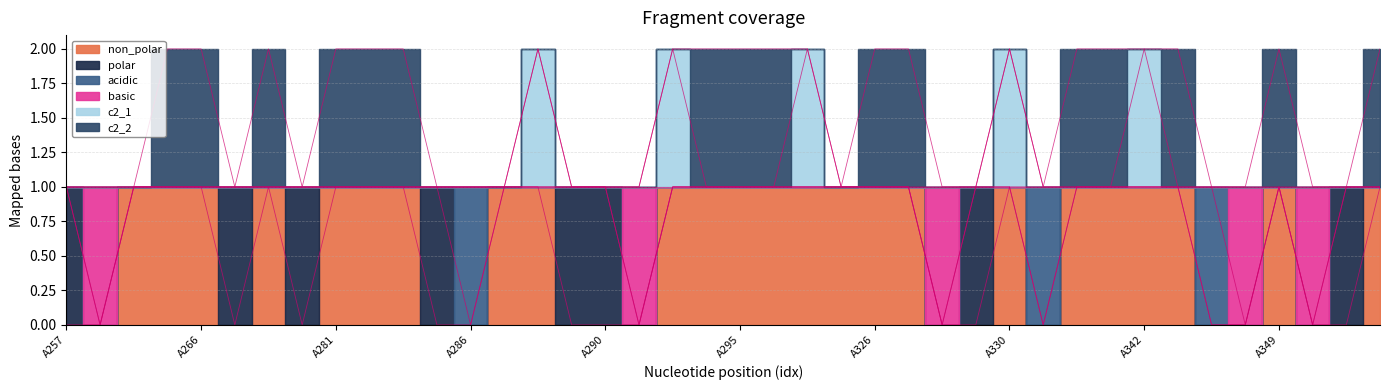

What is the sum of the basic values at A263 and A342?

2